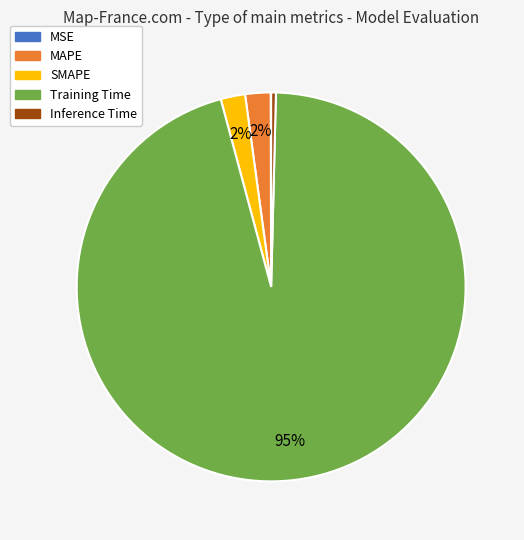

What percentage is the MAPE slice, to the nearest percent?

2%